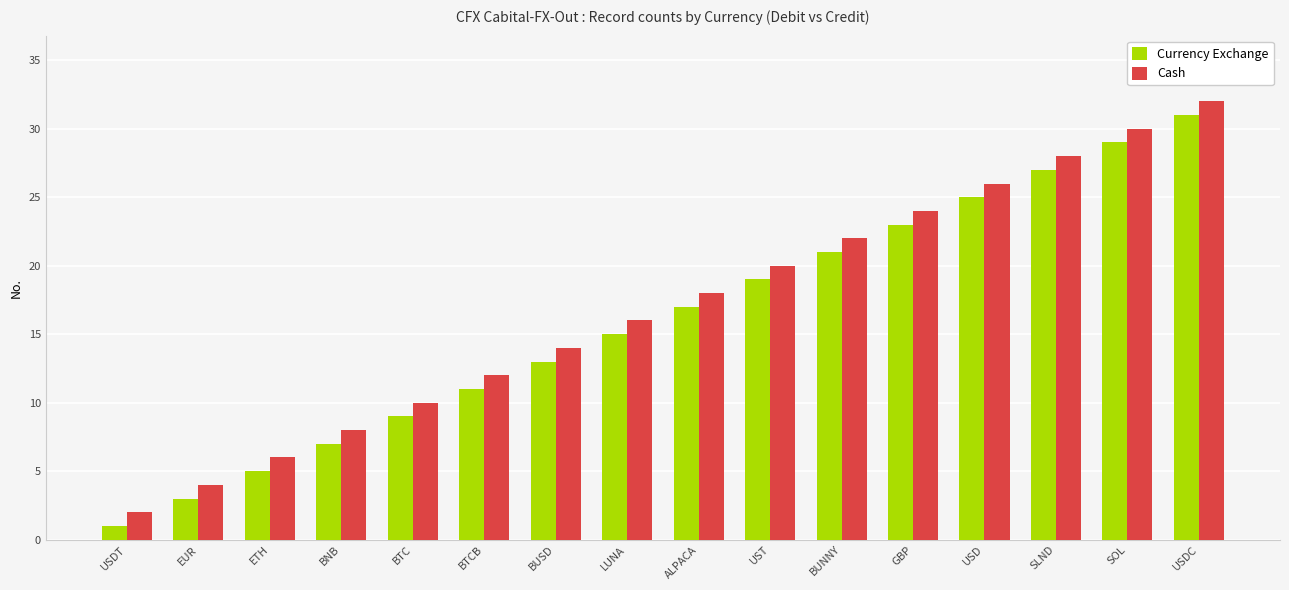

Which category has the lowest value across all series?

USDT